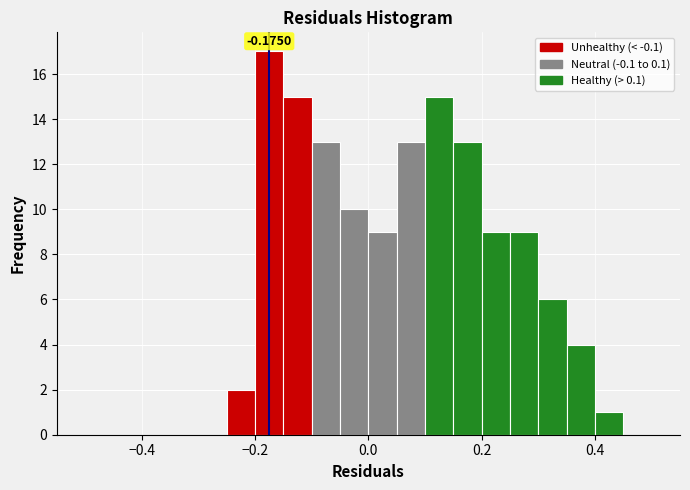

Read against the x-axis, roughly where is the centre of the tallest bar?

-0.18